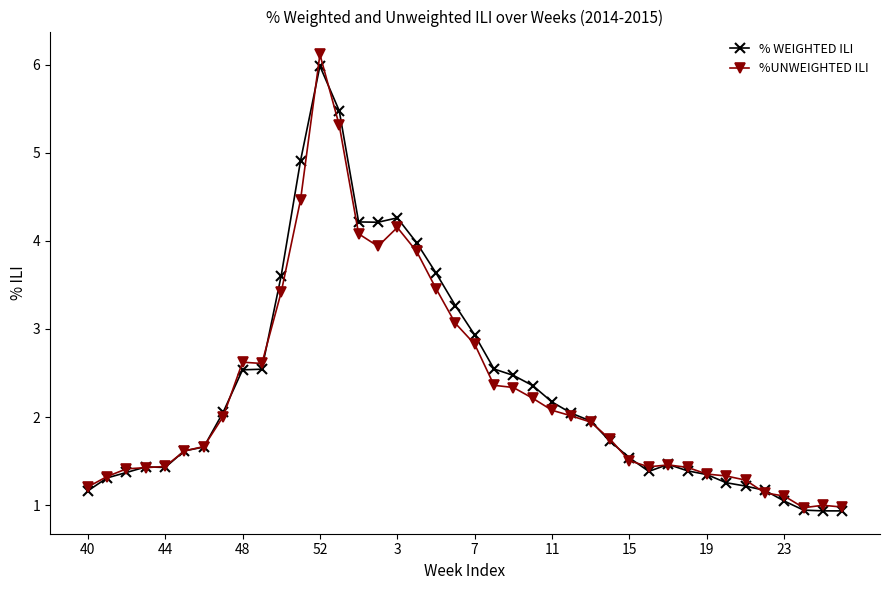

What is the greatest value displayed?

6.1